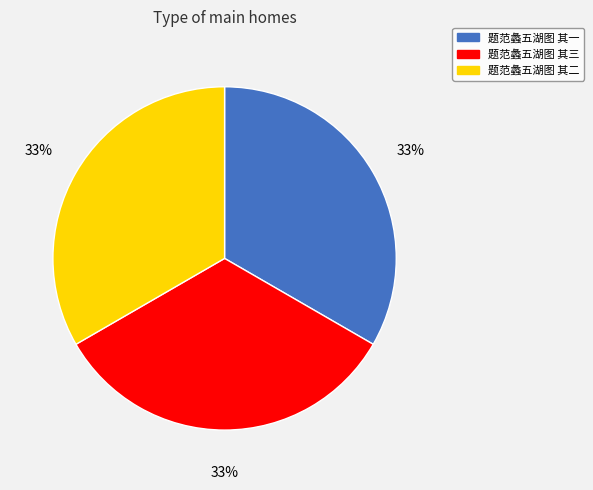

To the nearest percent, what percentage of the pie is 题范蠡五湖图 其三?

33%